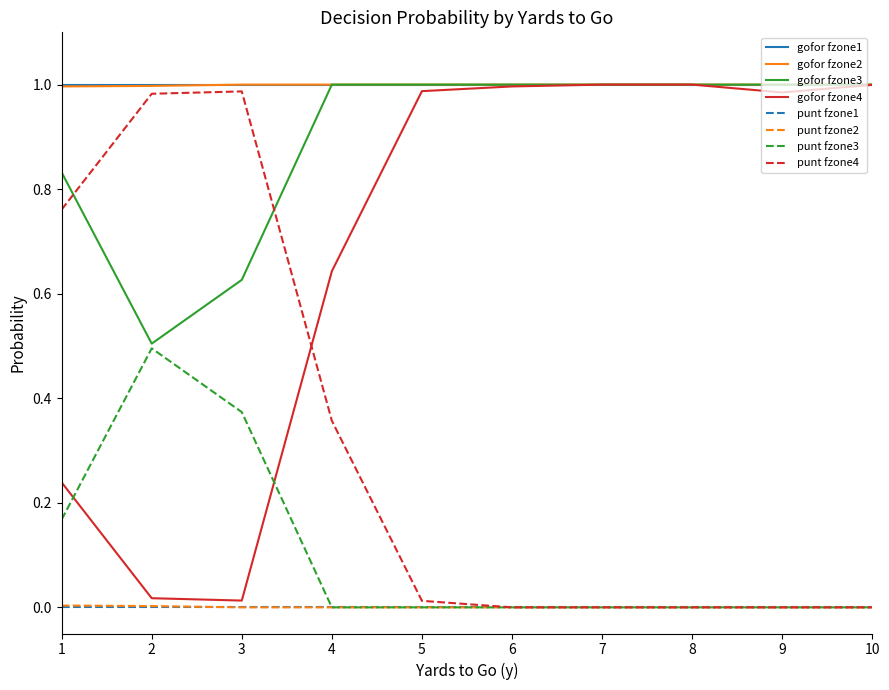

The gofor fzone1 series shows 1.7 at 9. True or false?

False